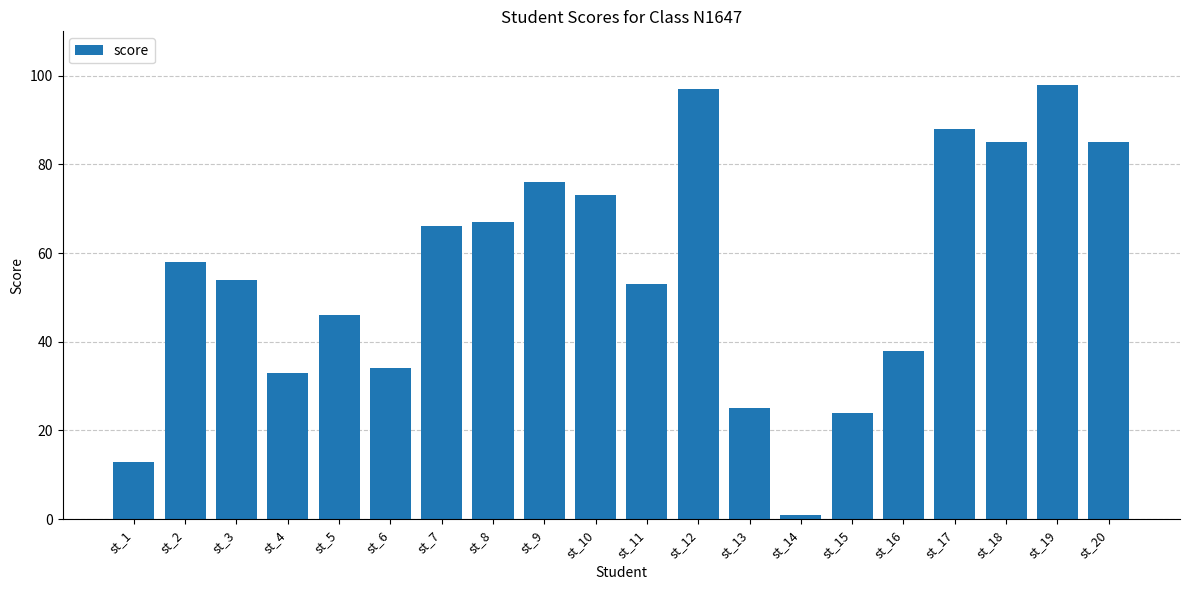

Which label corresponds to the largest value in the chart?

st_19